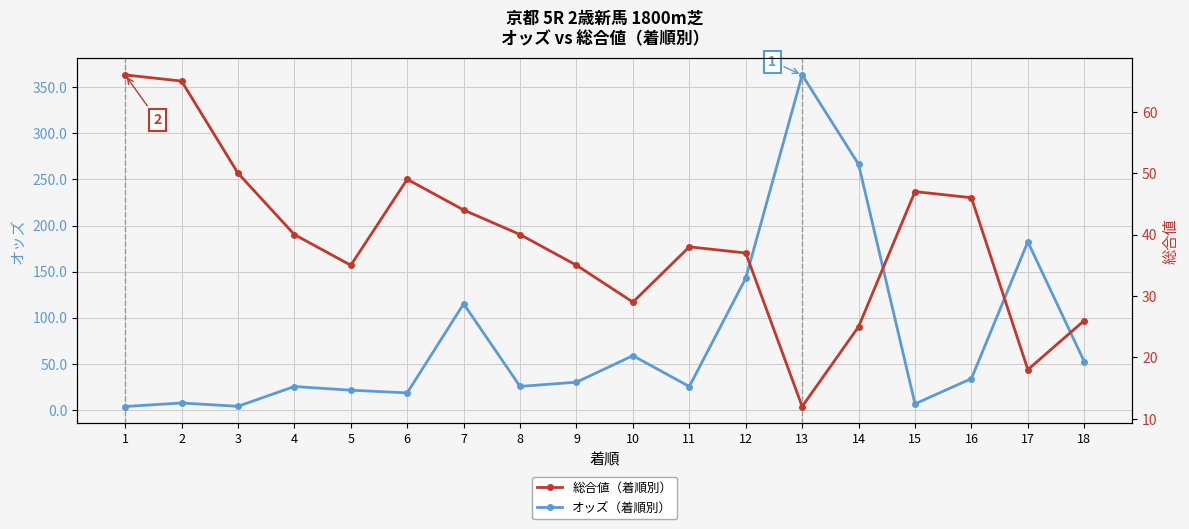

At which category does the chart reach its minimum across all series?

1